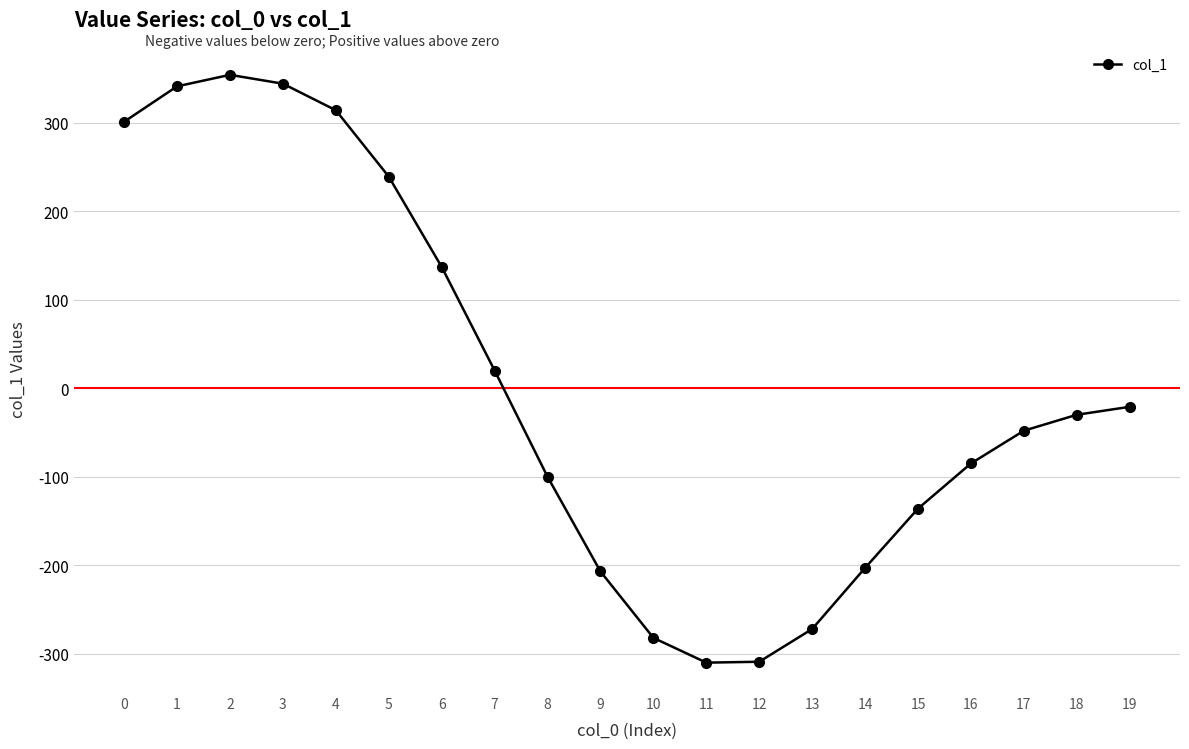

What is the maximum value shown in the chart?

354